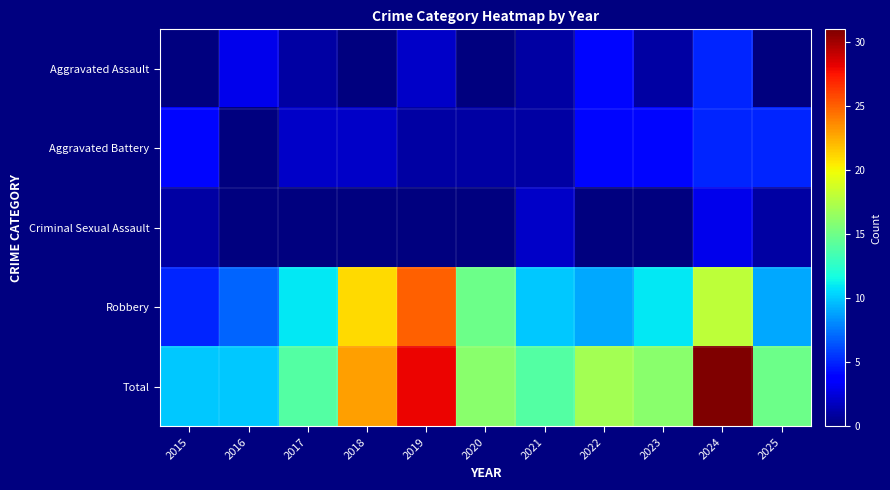

Count the number of data series in this chart.

5